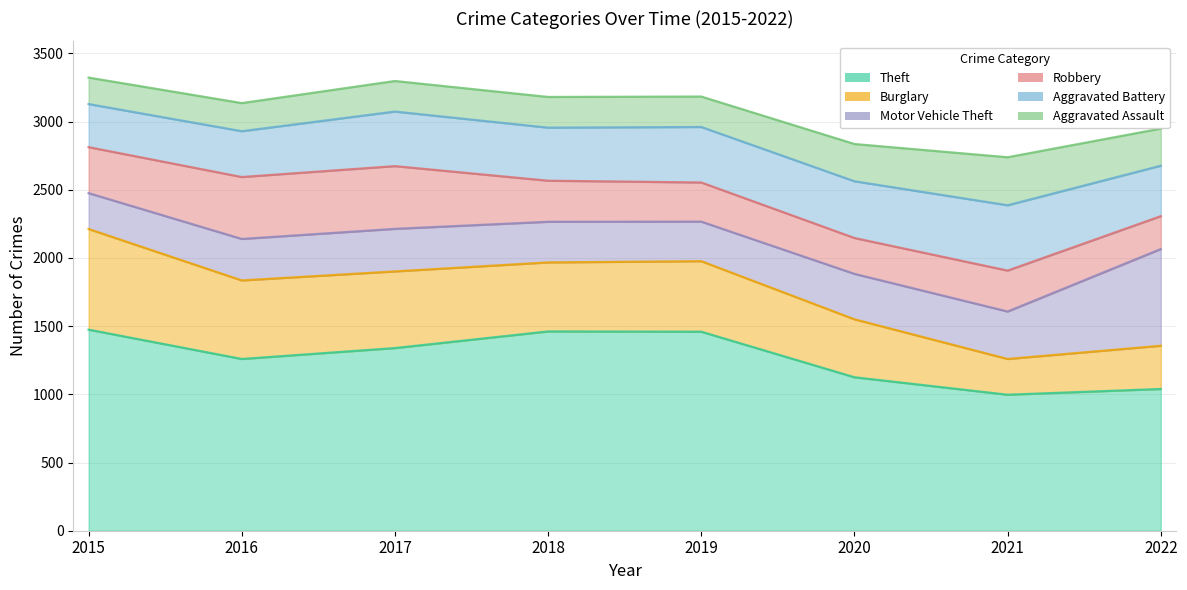

Which has a higher value, 2017 or 2016?

2017